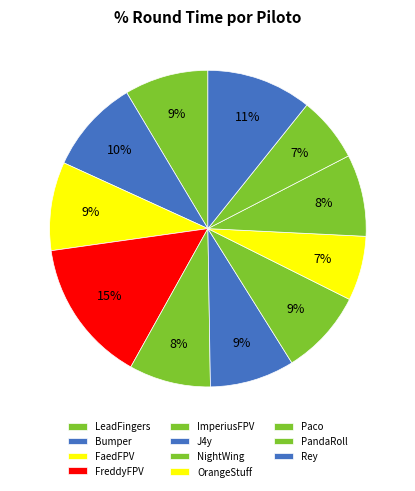

How many segments does this pie chart have?

11